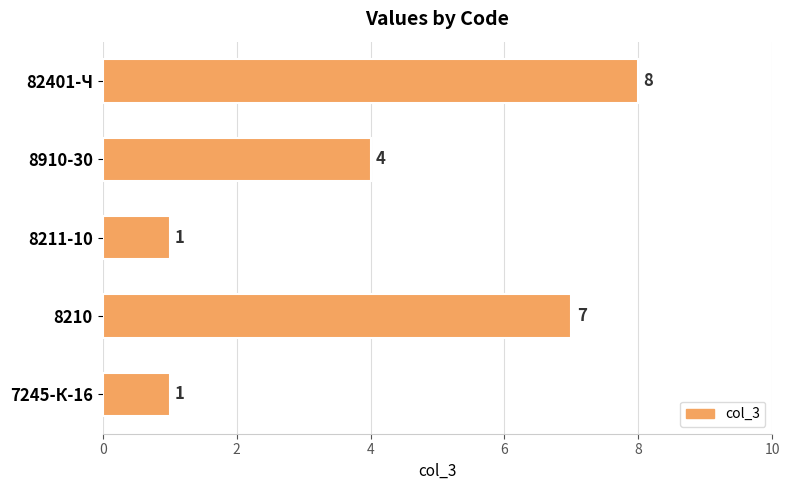

How many values are below 4?

2